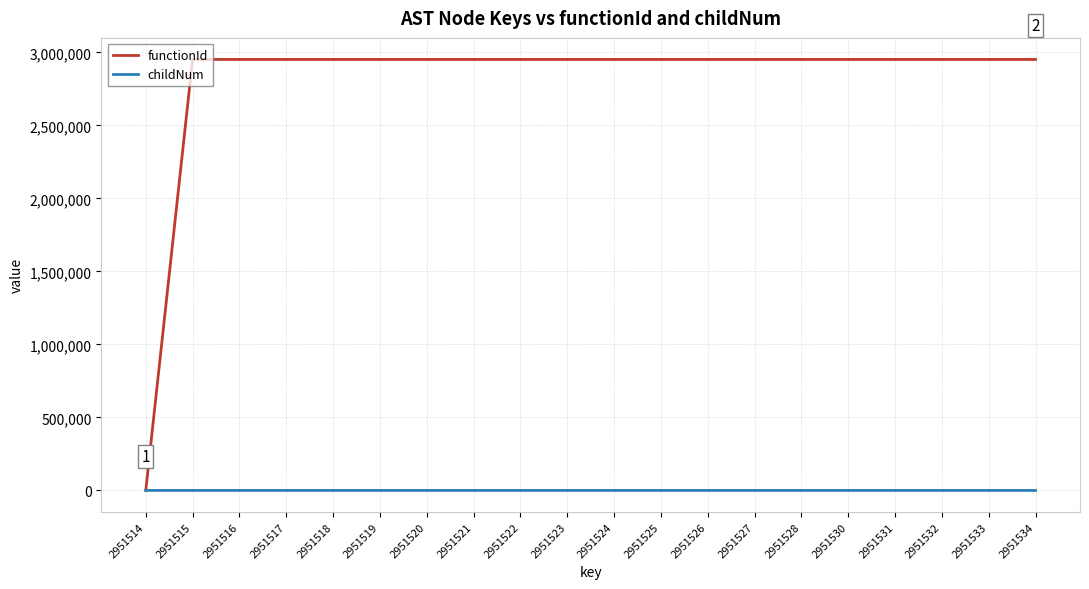

At 2951532, list the series in order from smallest to largest.

childNum, functionId